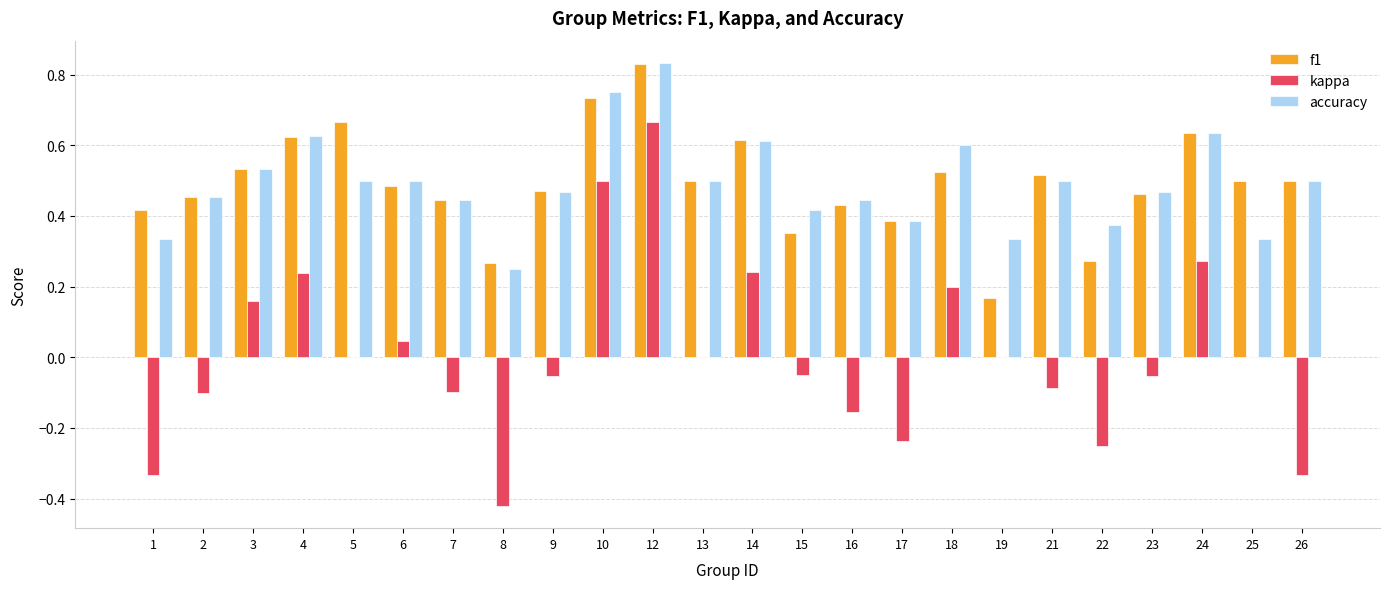

What is the sum of all f1 values?

11.8